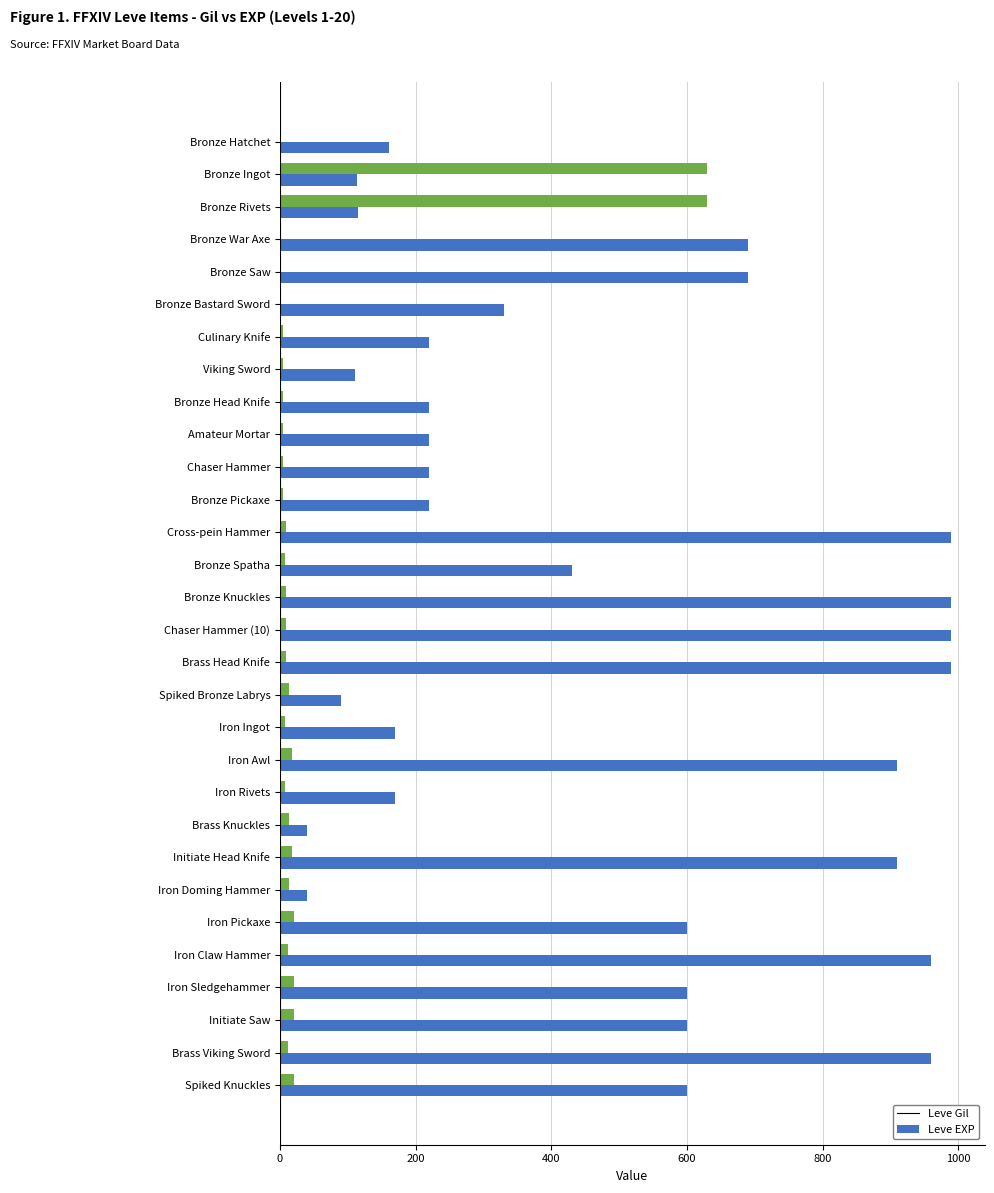

Is the value of Leve Gil at Bronze Ingot greater than the value of Leve EXP at Iron Pickaxe?

Yes